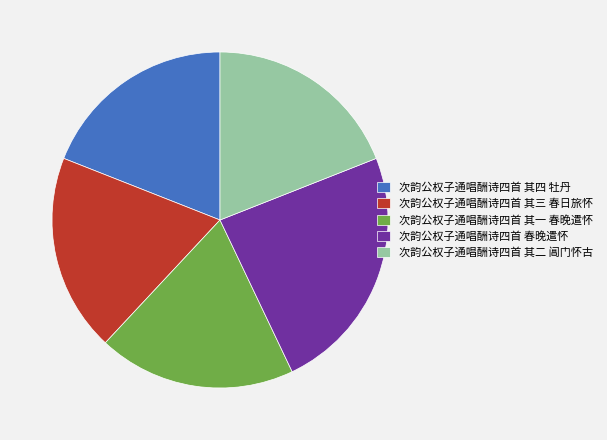

Does 次韵公权子通唱酬诗四首 春晚遣怀 account for over 50% of the chart?

No